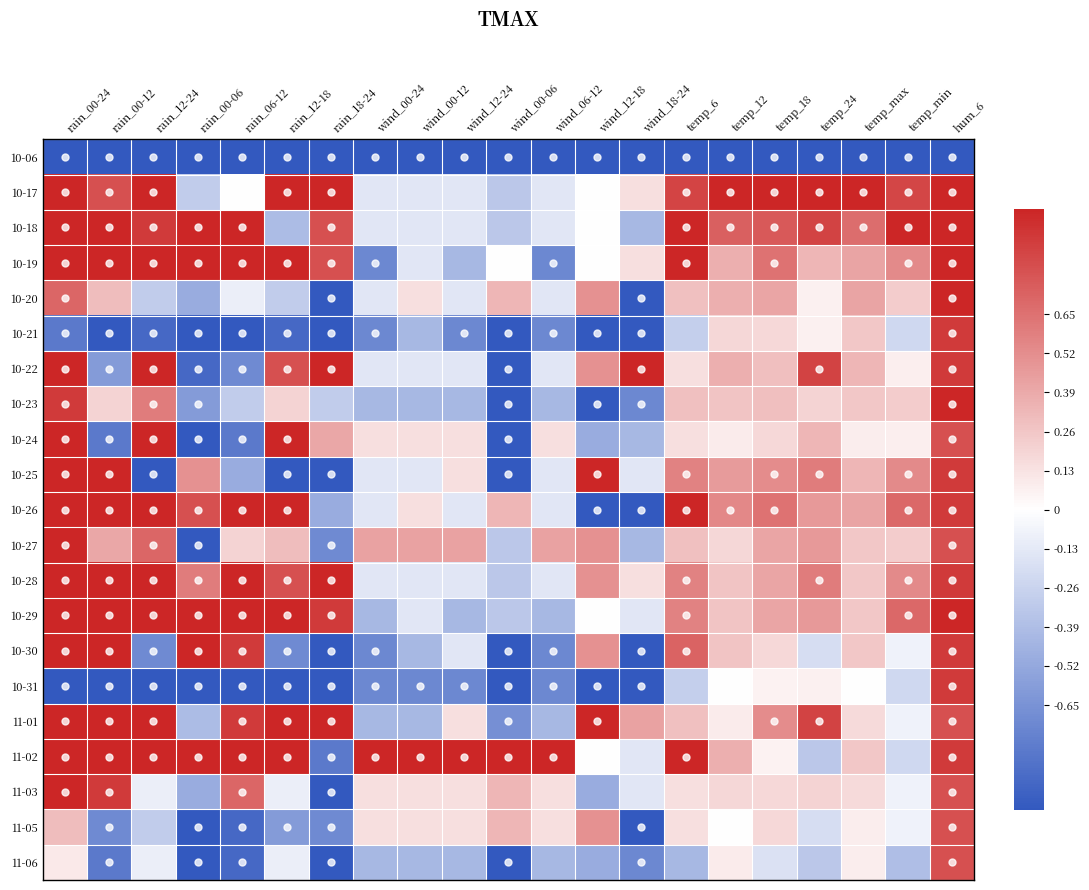

At which category does the chart reach its peak across all series?

rain_00-24